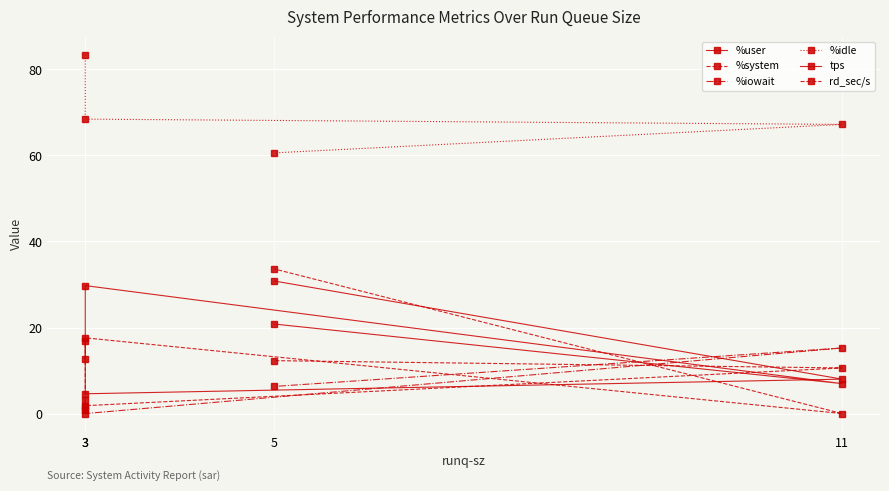

What is the difference between the maximum and minimum values in the rd_sec/s series?

33.6